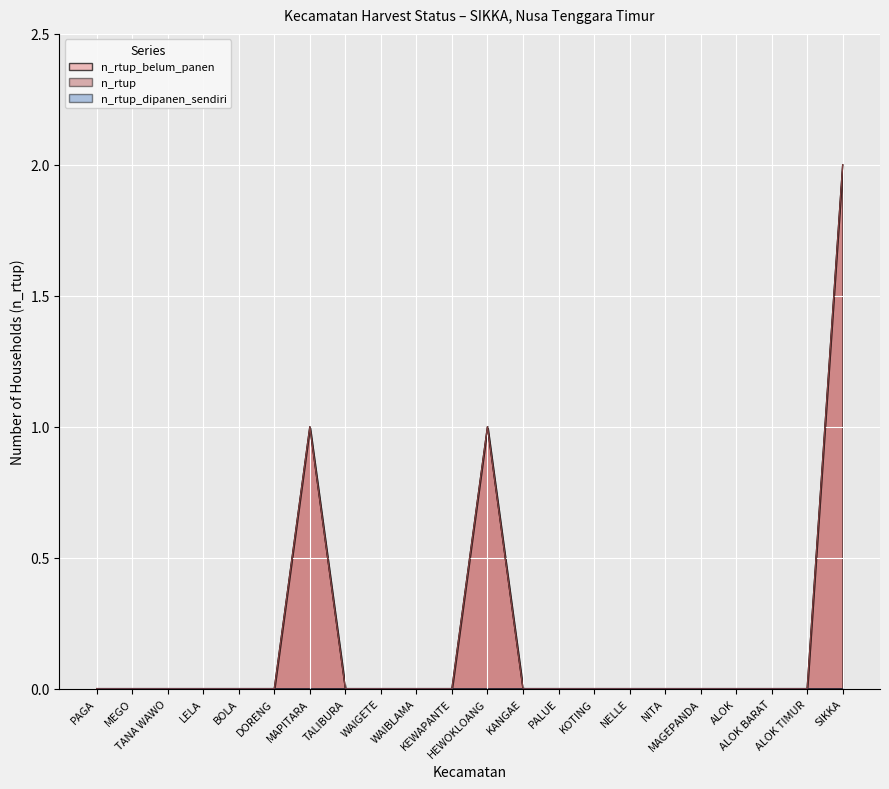

Which category has the lowest value in the n_rtup_belum_panen series?

PAGA